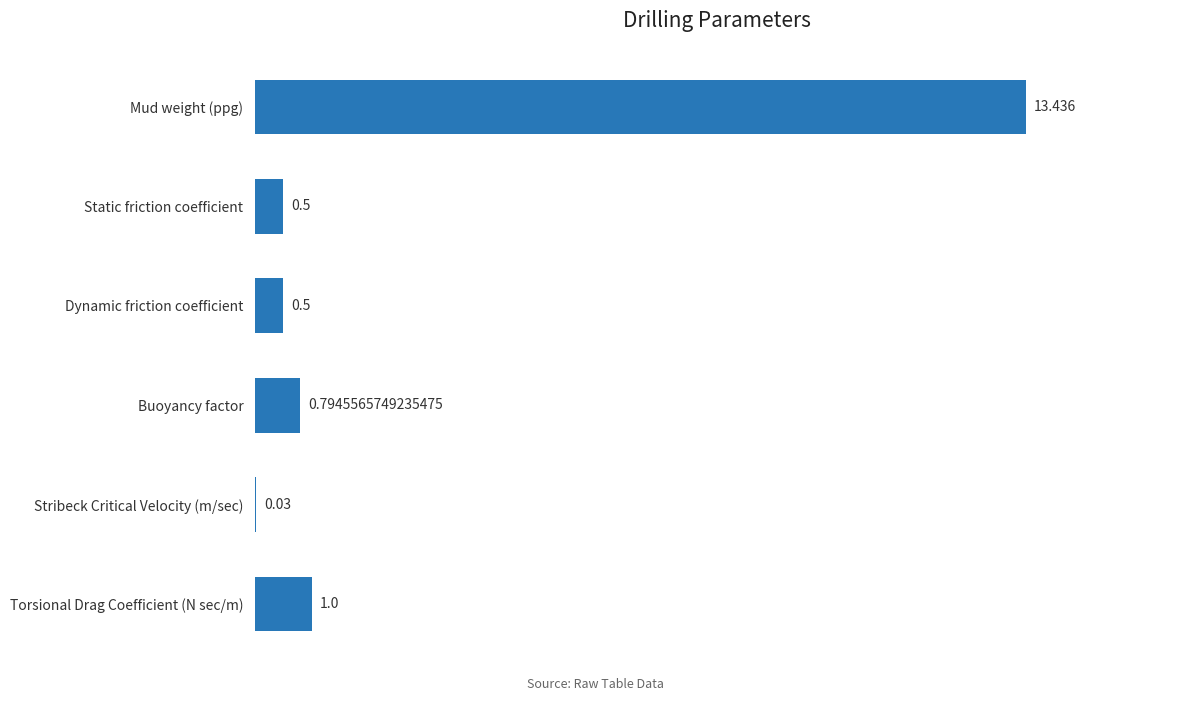

Which has a higher value, Torsional Drag Coefficient (N sec/m) or Buoyancy factor?

Torsional Drag Coefficient (N sec/m)